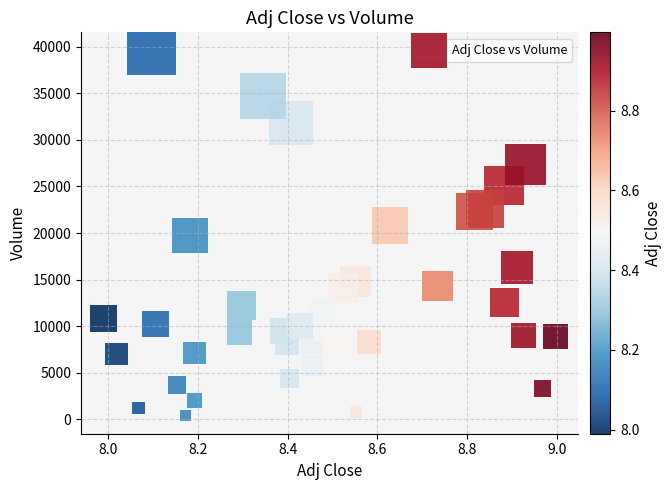

What is the range of Y values (max minus min)?

39200